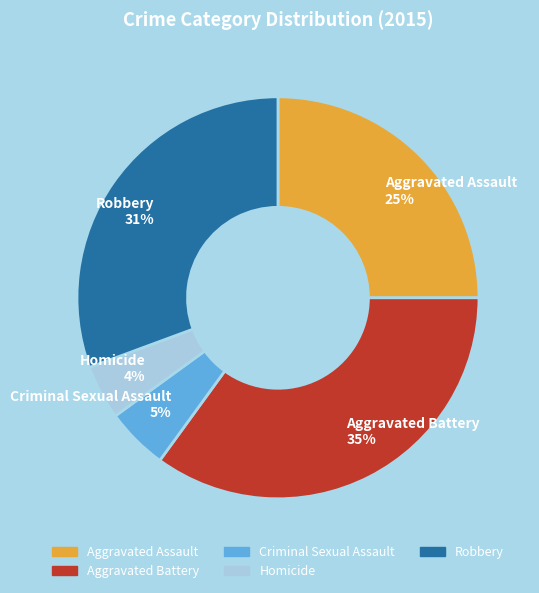

Is it true that Aggravated Battery is 28% of the pie?

False